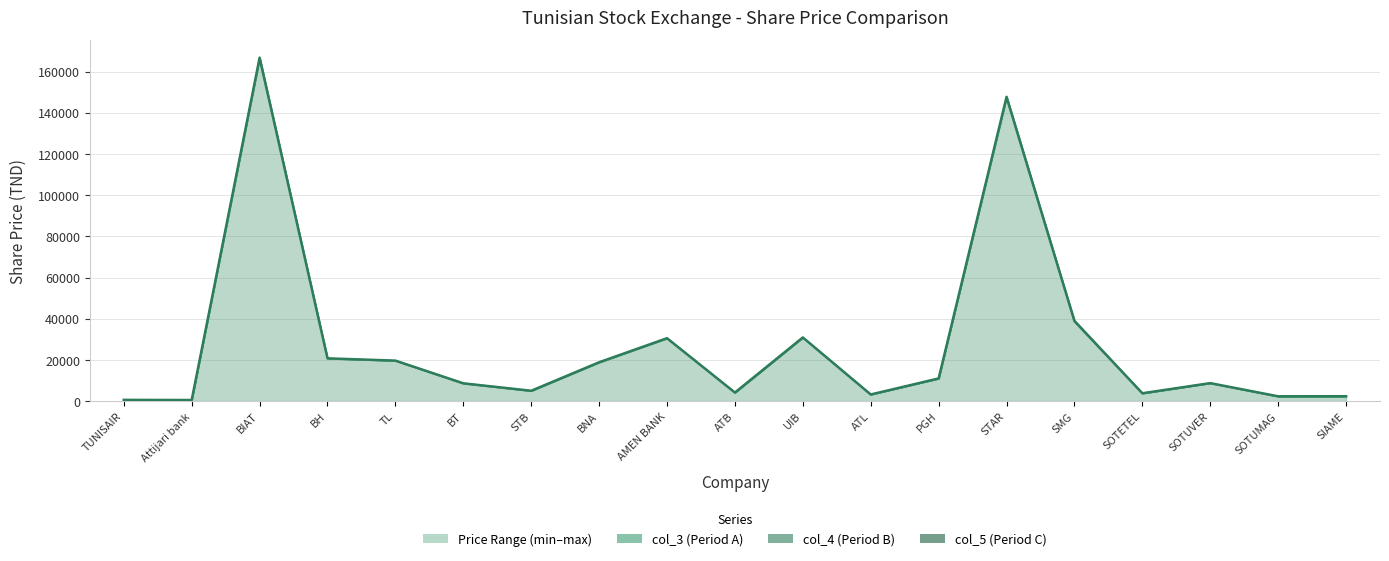

List the labels in order of value, largest first.

BIAT, STAR, SMG, UIB, AMEN BANK, BH, TL, BNA, PGH, SOTUVER, BT, STB, ATB, SOTETEL, ATL, SIAME, SOTUMAG, TUNISAIR, Attijari bank